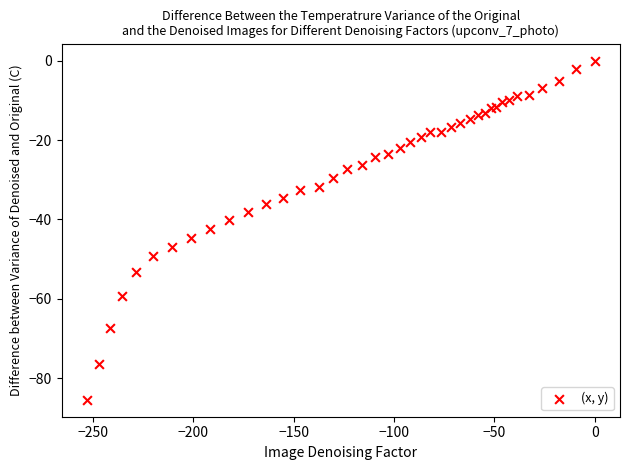

What is the range of X values (max minus min)?

253.0